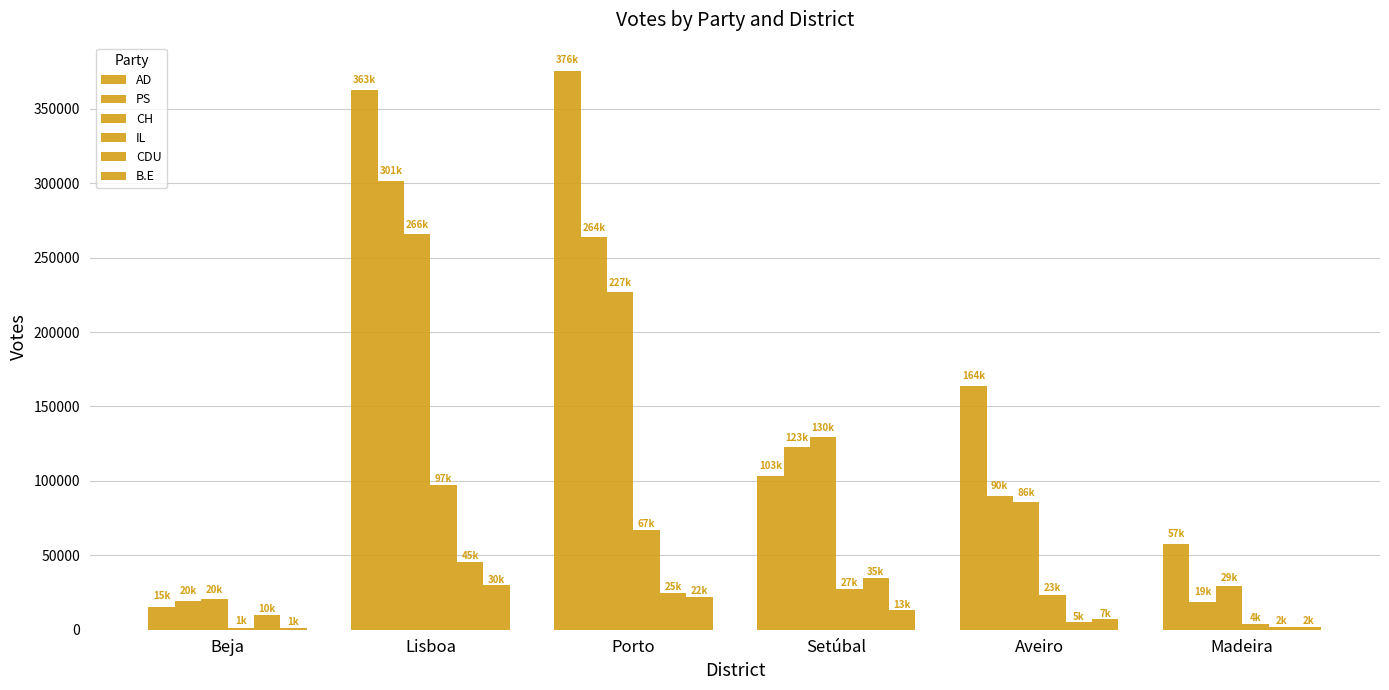

How many categories are shown in the chart?

6